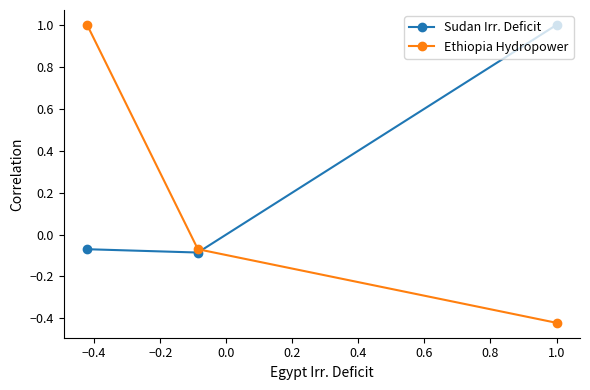

Which series has the widest spread of values?

Ethiopia Hydropower